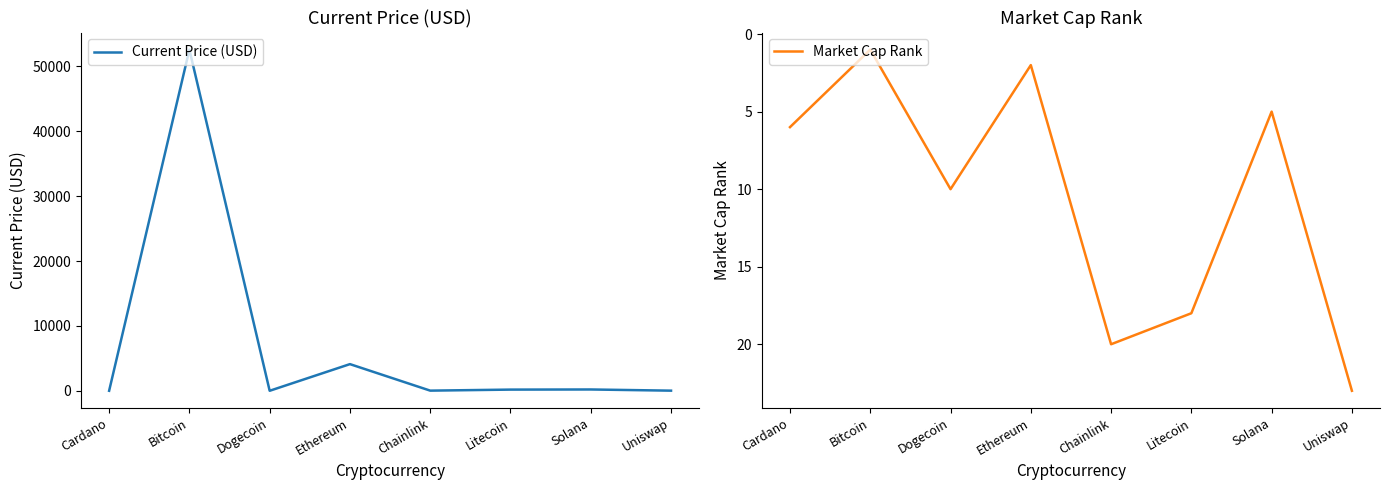

At Bitcoin, list the series in order from smallest to largest.

Market Cap Rank, Current Price (USD)